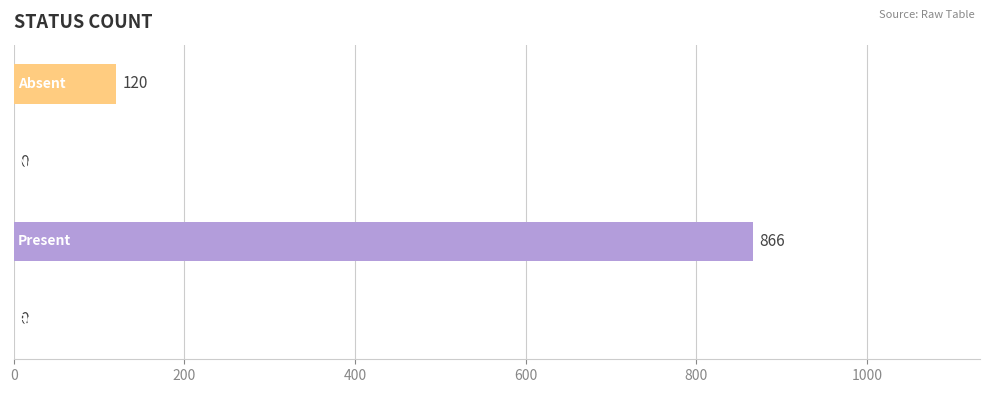

How many values are above zero?

2